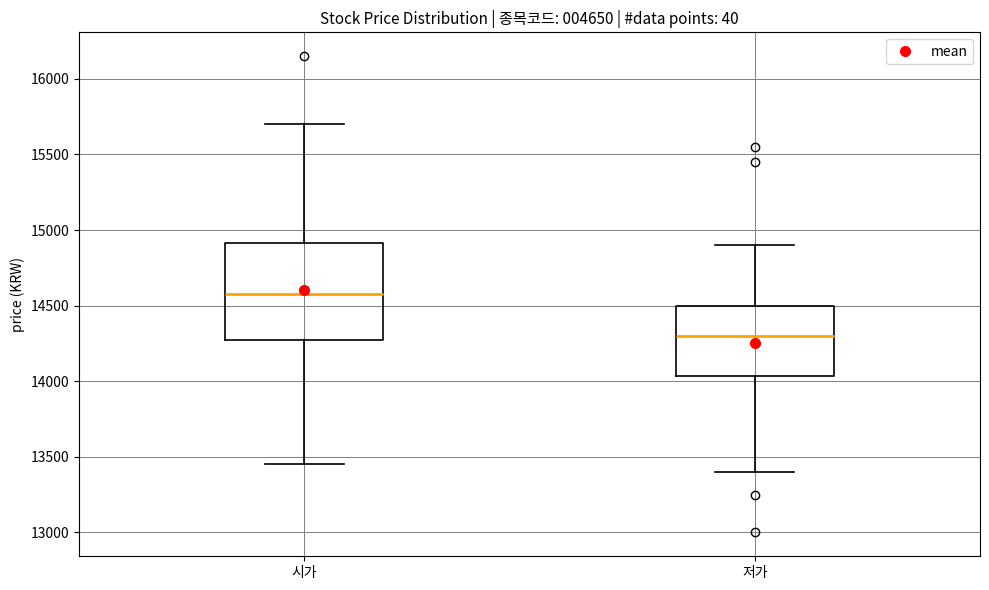

Comparing the boxes themselves (not the whiskers), which one is the tallest?

시가